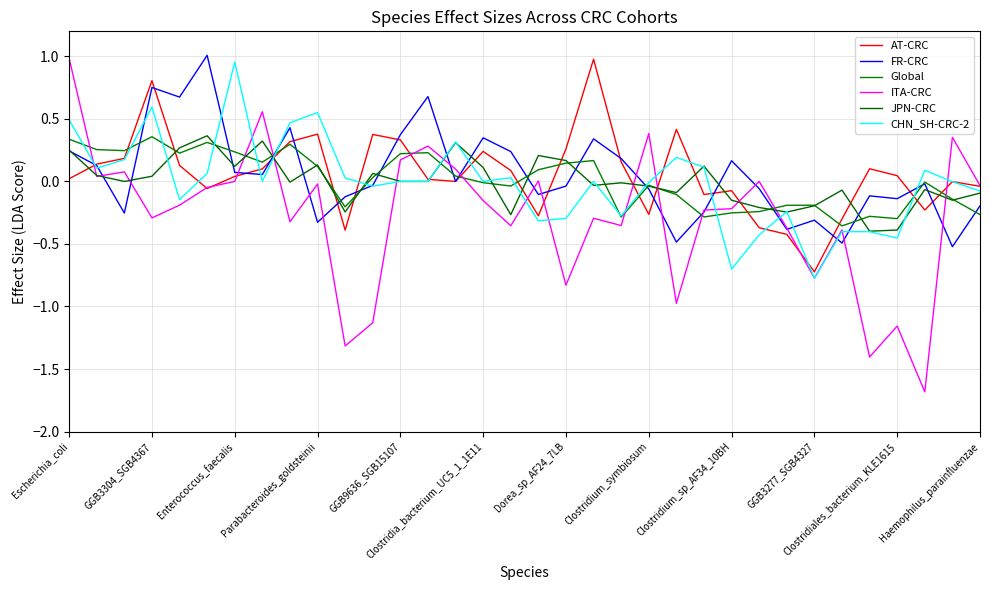

List the series in order of their peak value, highest first.

FR-CRC, ITA-CRC, AT-CRC, CHN_SH-CRC-2, JPN-CRC, Global